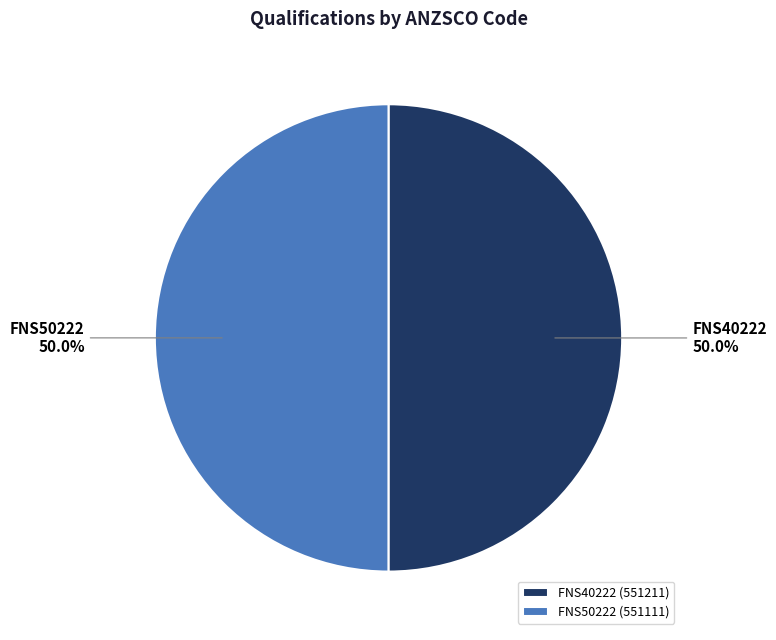

To the nearest percent, what percentage of the pie is FNS50222?

50%